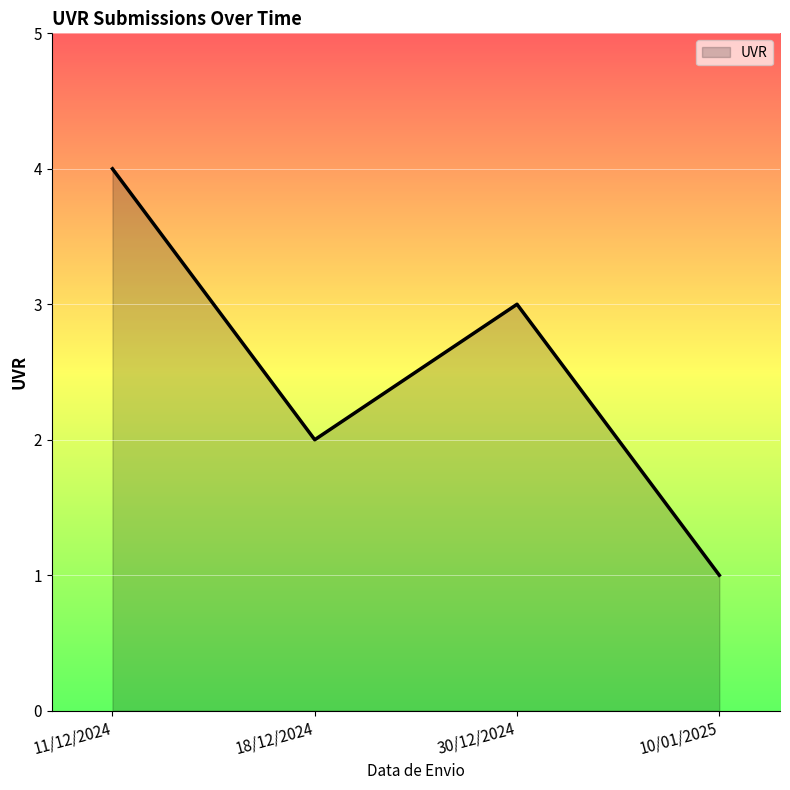

Is it true that the value at 10/01/2025 is 1?

True